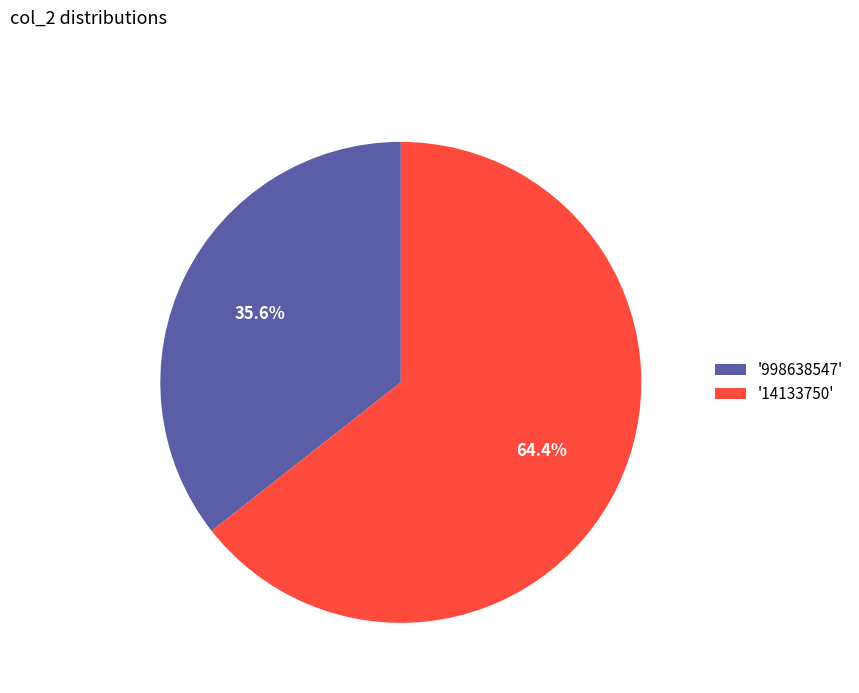

Between '998638547' and '14133750', which is larger?

'14133750'